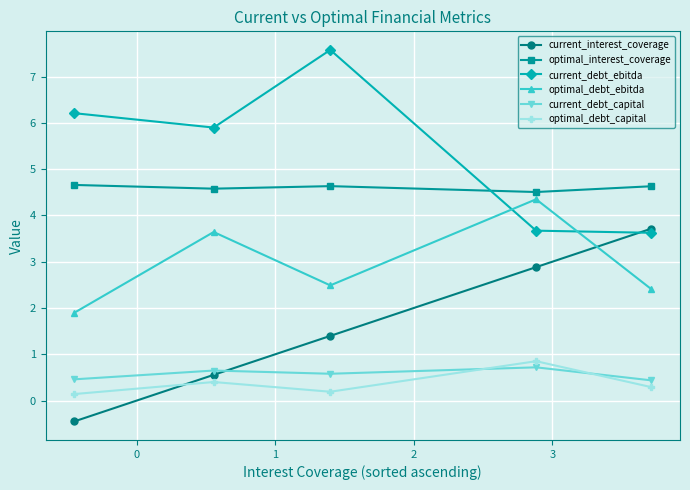

After their last crossing, which series has the higher values: current_debt_capital or current_interest_coverage?

current_interest_coverage